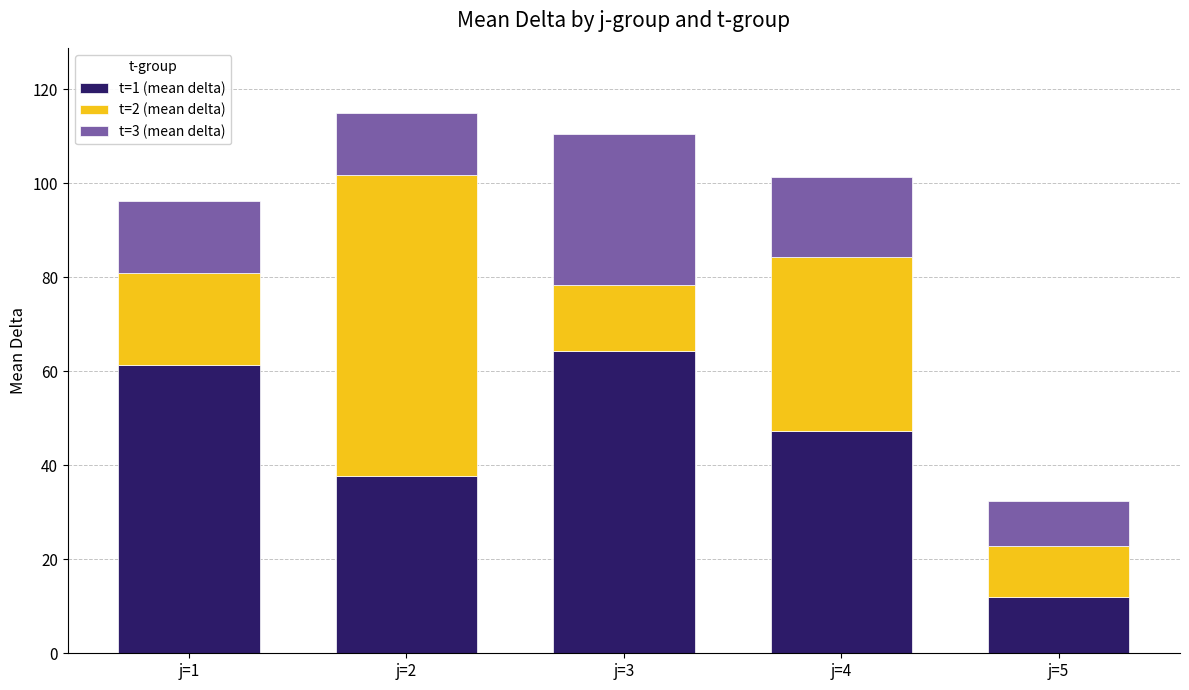

What is the difference between the second highest and second lowest values in the t=1 (mean delta) series?

23.6